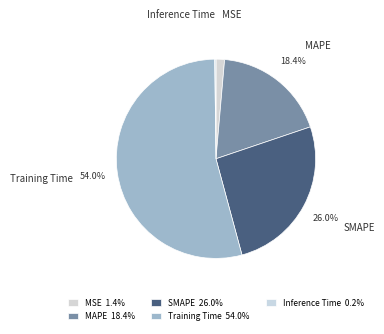

What percentage is NOT represented by Training Time?

46.0%